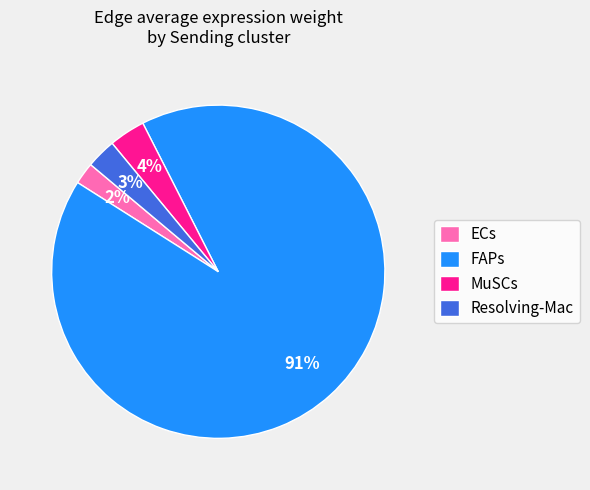

Is there any slice that represents more than half of the pie?

Yes